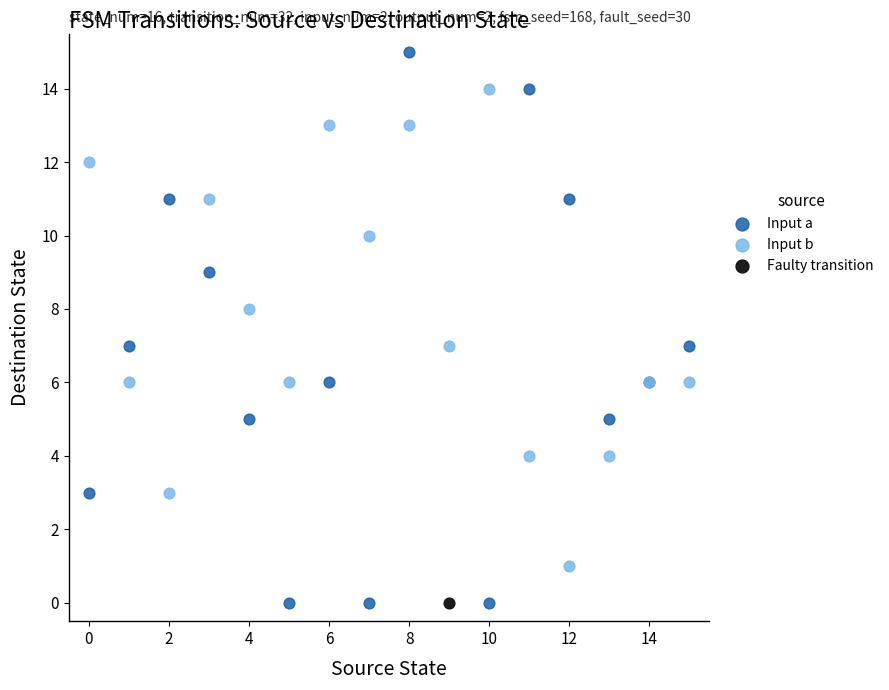

What are all the series names shown in the legend?

Input a, Input b, Faulty transition